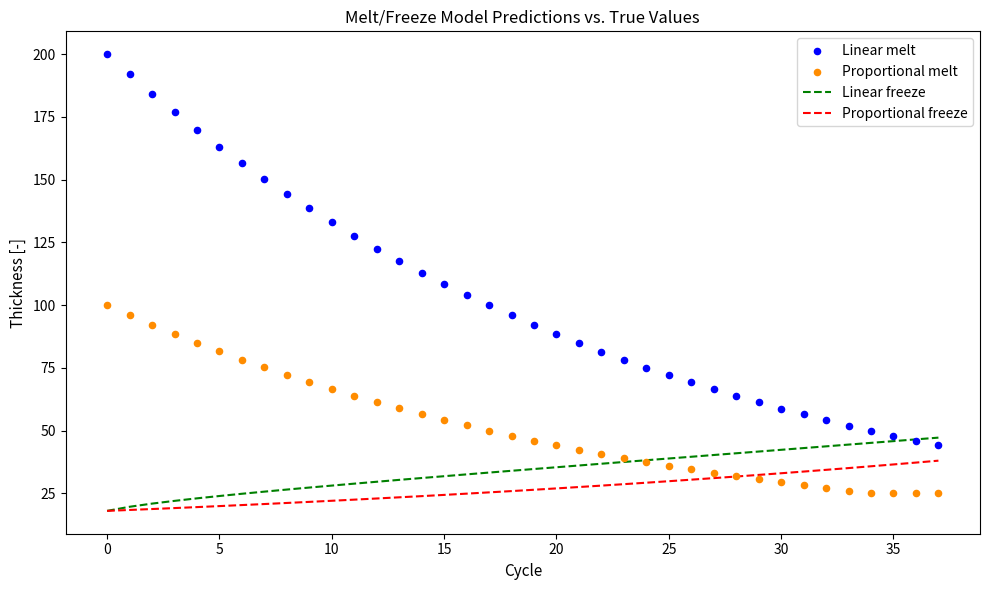

What is the minimum value for Linear freeze?

18.0